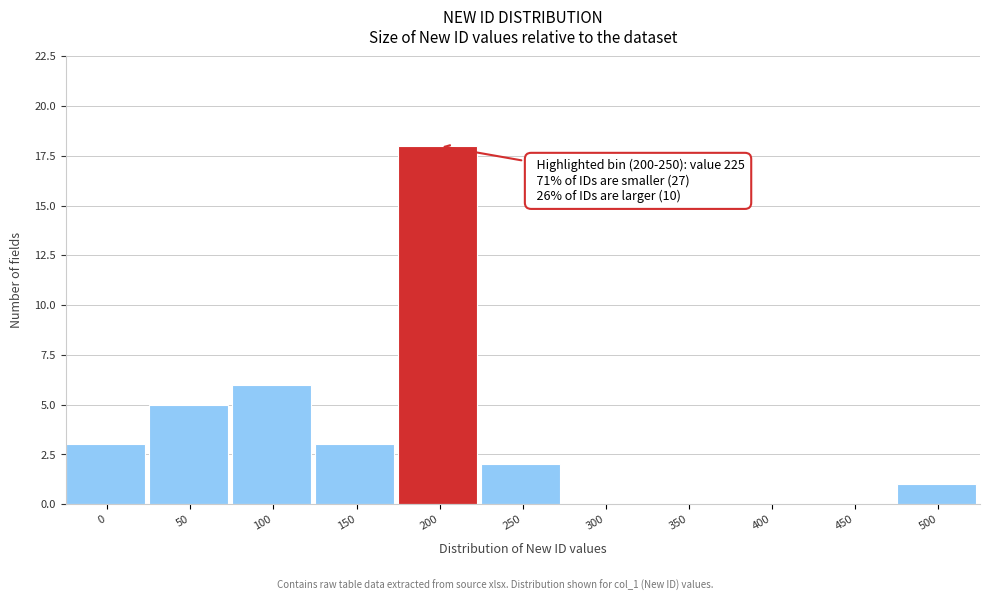

Reading left to right, transcribe all the data shown in this chart.

0=3	50=5	100=6	150=3	200=18	250=2	300=0	350=0	400=0	450=0	500=1